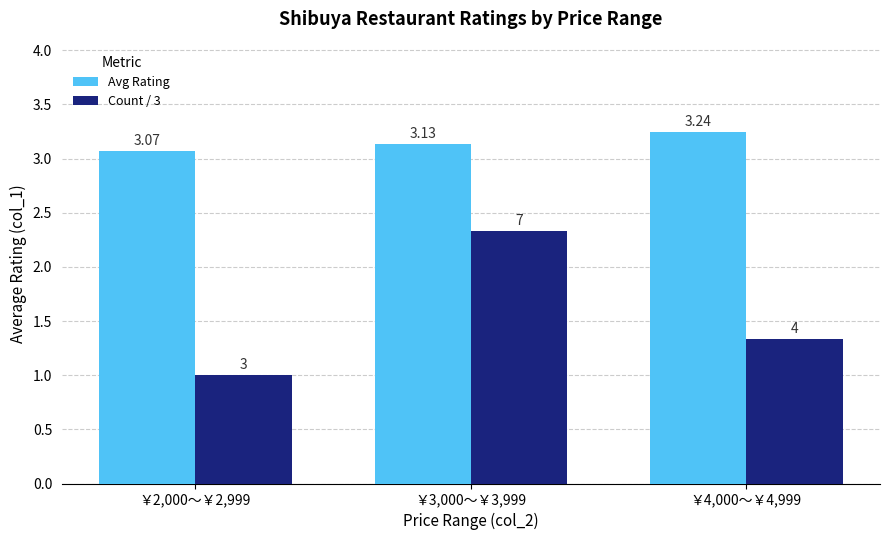

Rank the series at ￥4,000～￥4,999 from lowest to highest value.

Count / 3, Avg Rating